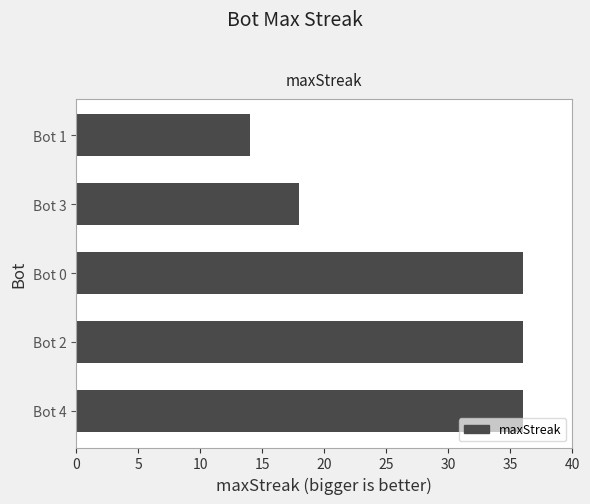

The chart shows a value of 21 at Bot 0. True or false?

False